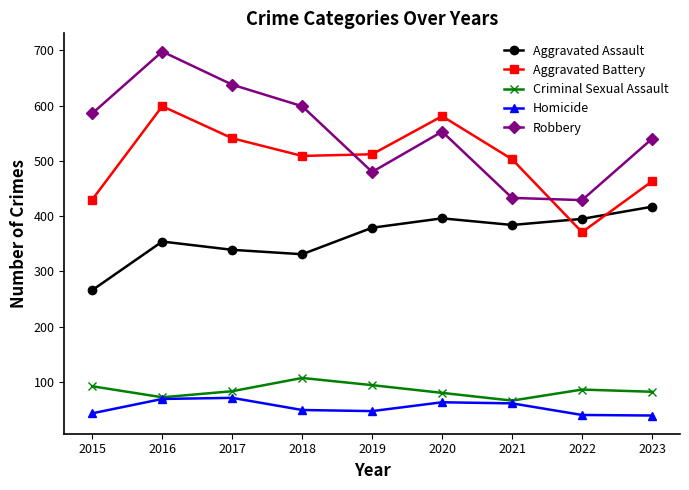

True or false: Homicide and Aggravated Battery cross at least once.

False